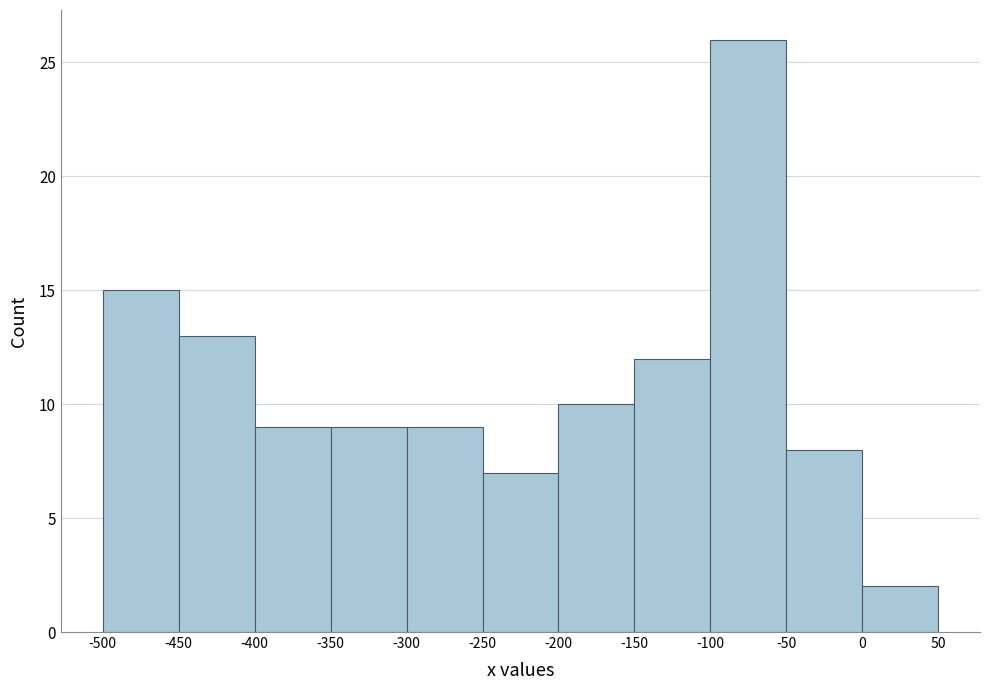

Which range on the x-axis has the tallest bar?

-100 to -50